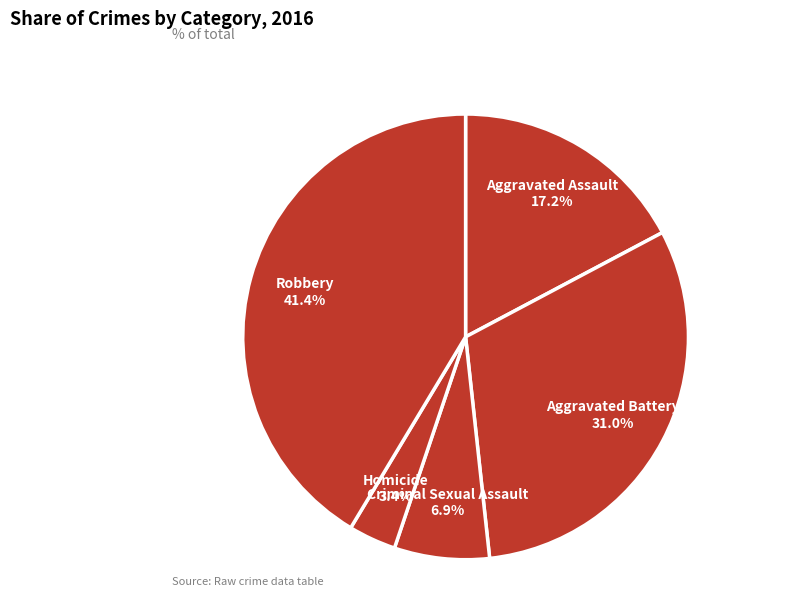

How many segments does this pie chart have?

5